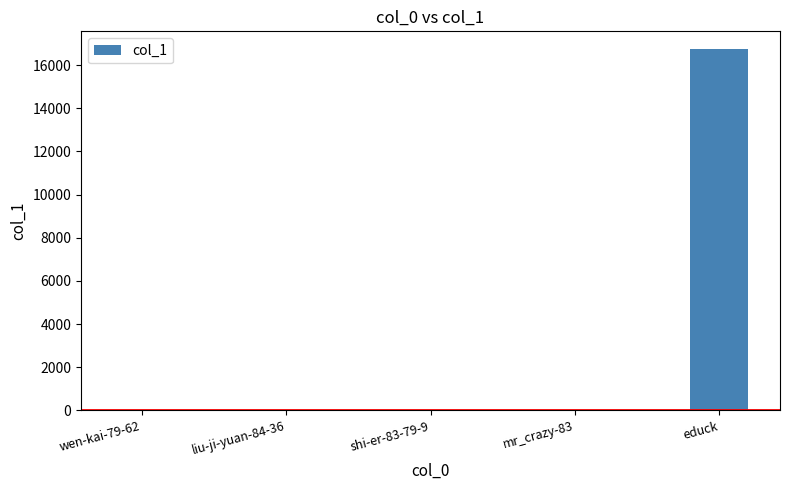

Count the number of data series in this chart.

1